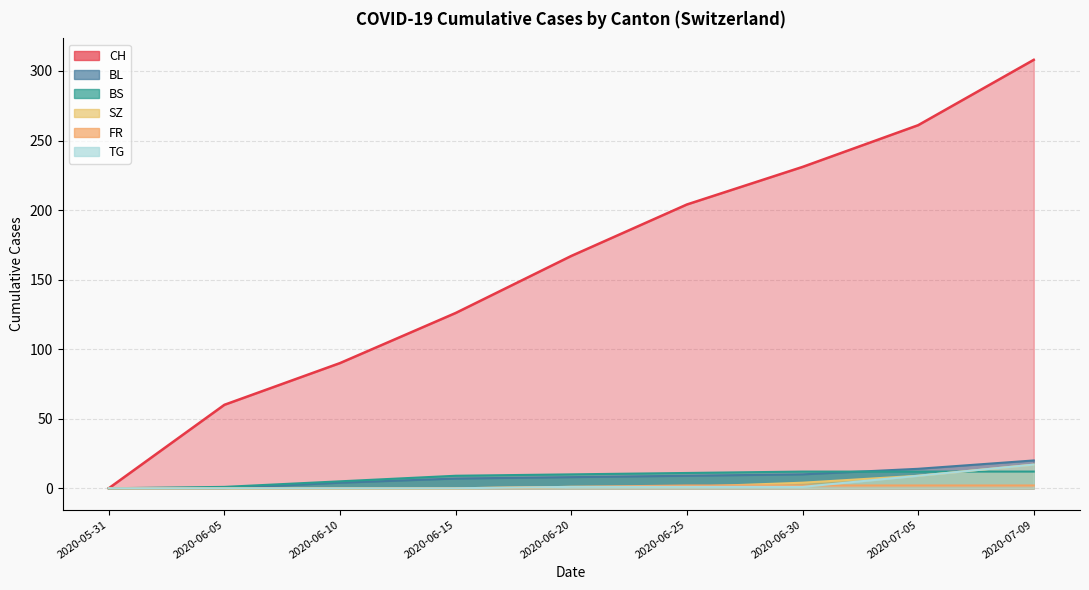

At which category does the chart reach its peak across all series?

2020-07-09